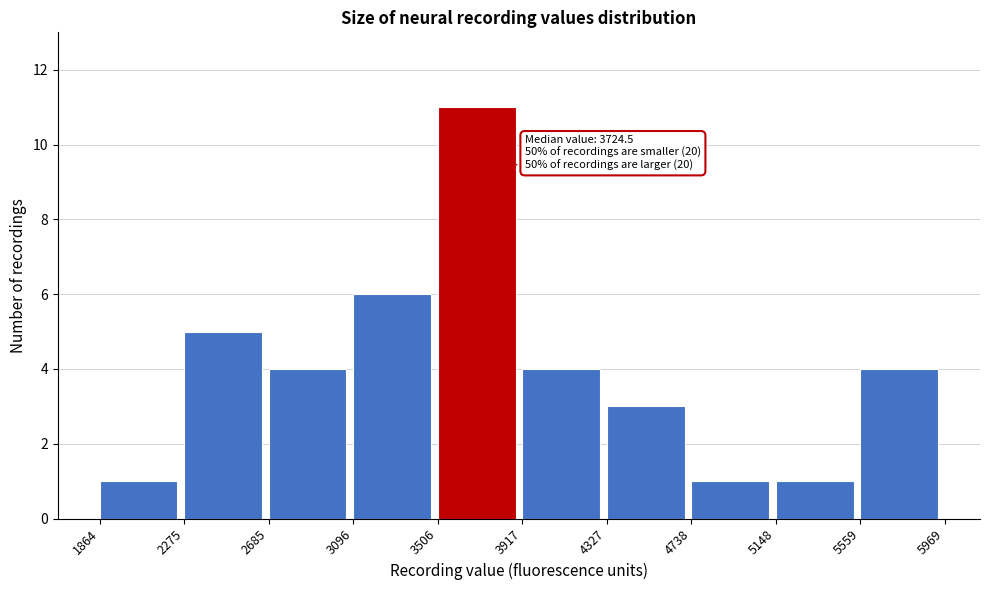

Which range on the x-axis has the tallest bar?

3506 to 3917